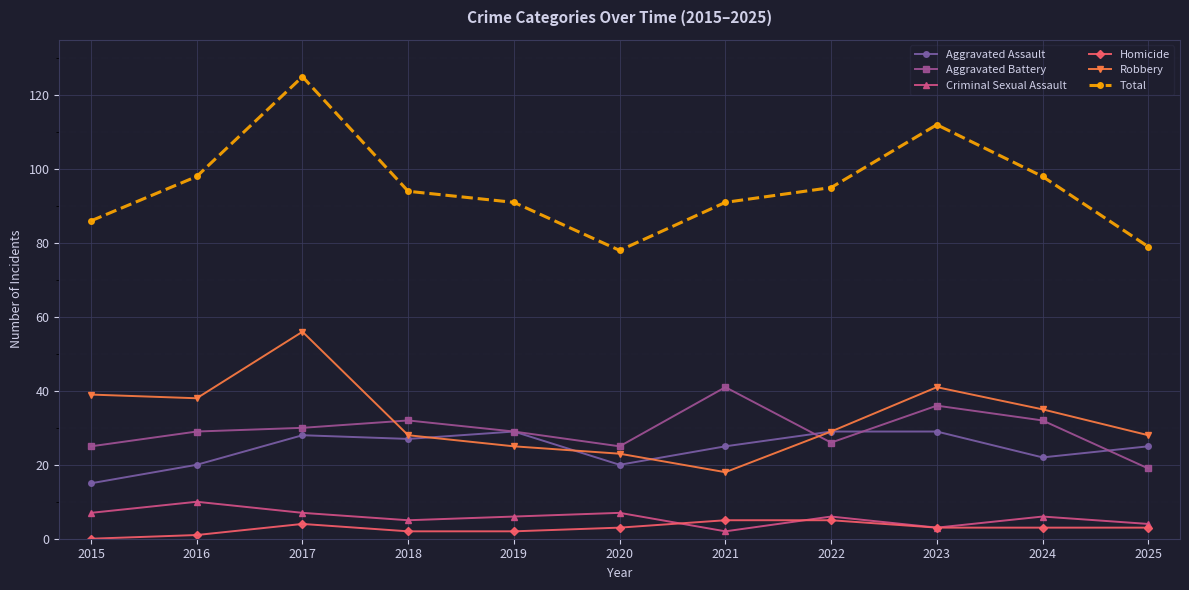

Where does the Homicide series first go above 3?

2017